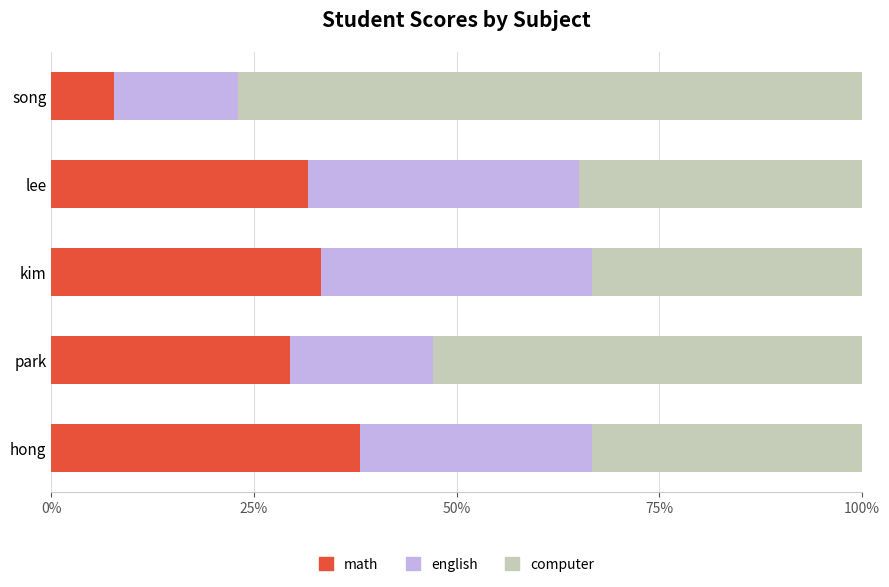

True or false: math has a value of 12.7 at song.

False